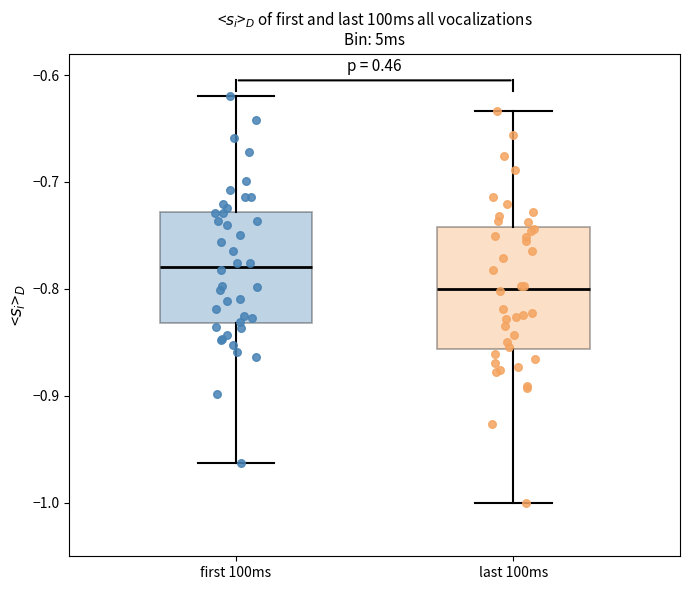

Reading left to right, transcribe this box plot: for each box, give where its median line is, the range the box spans, and where its two whiskers end, as read against the y-axis. The values are not printed on the chart, so give them approximately, as read against the axis.

first 100ms: median -0.78, box -0.83 to -0.73, whiskers -0.96 to -0.62
last 100ms: median -0.80, box -0.86 to -0.74, whiskers -1.00 to -0.63